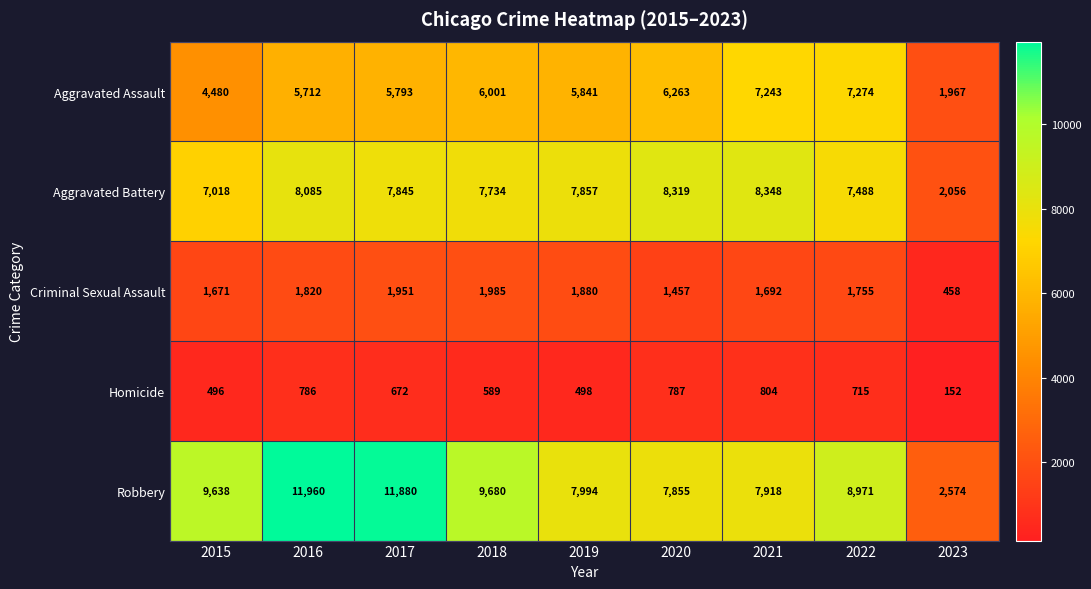

What is the total value across all series at 2017?

28141